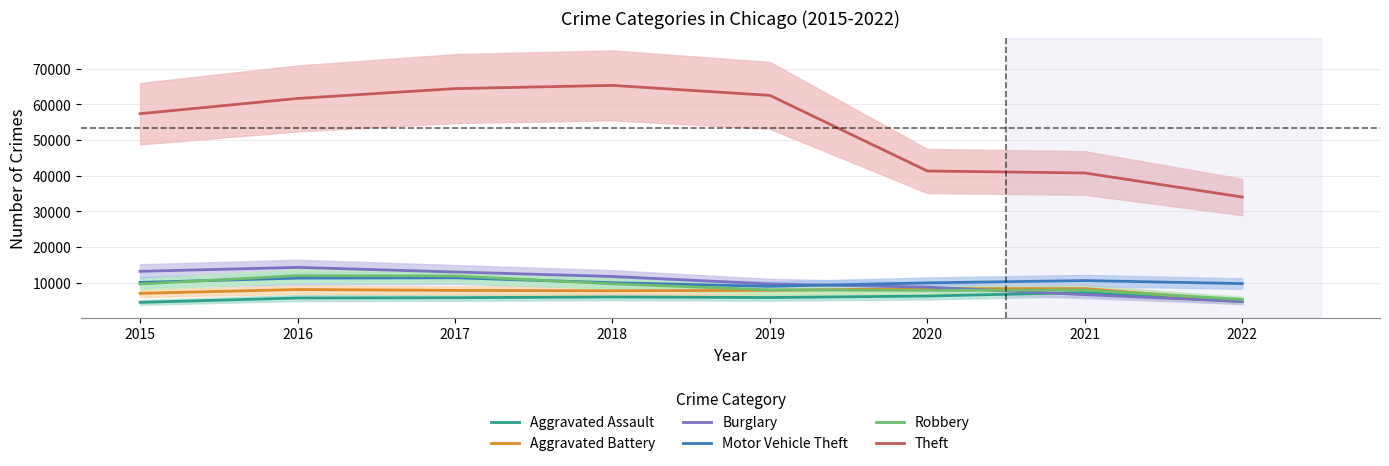

Does the chart display data point markers on the line(s)?

No